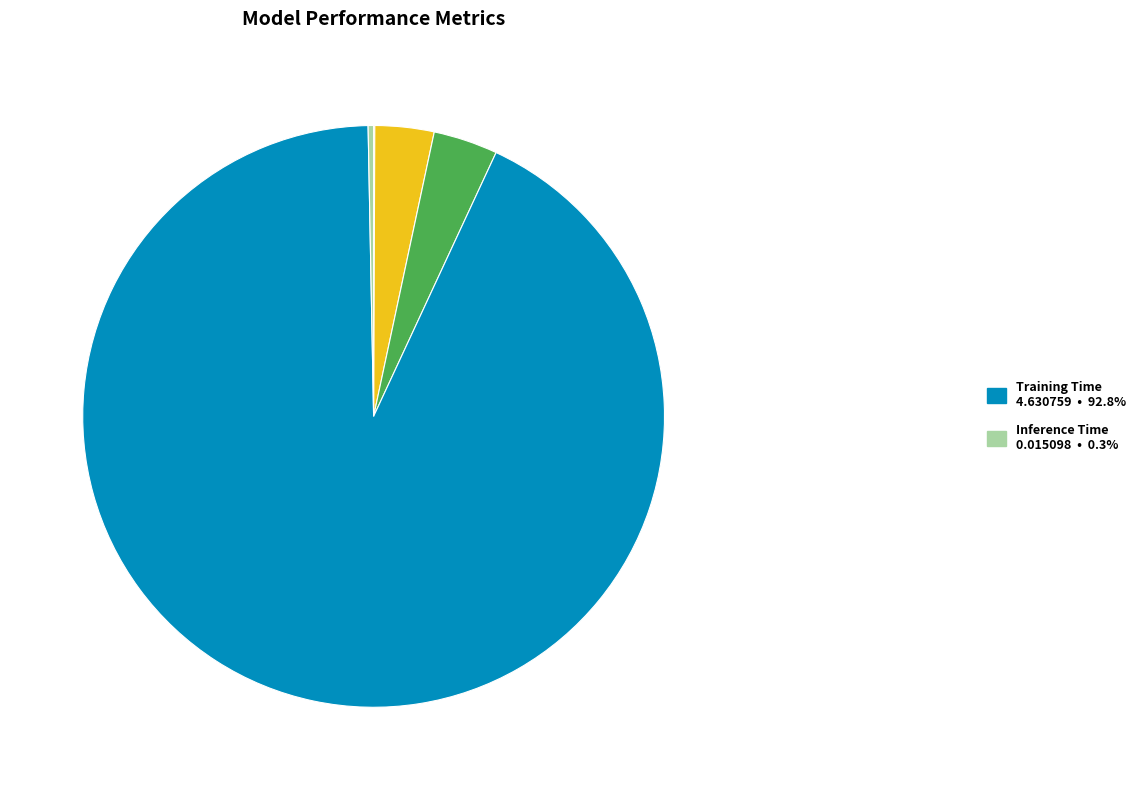

Is there a majority slice in this chart?

Yes